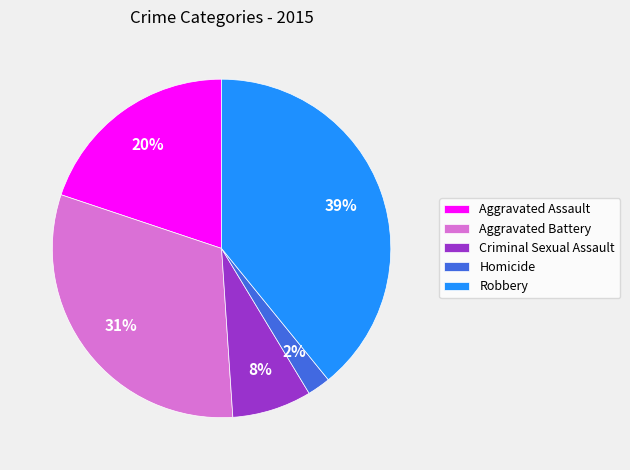

How many segments does this pie chart have?

5